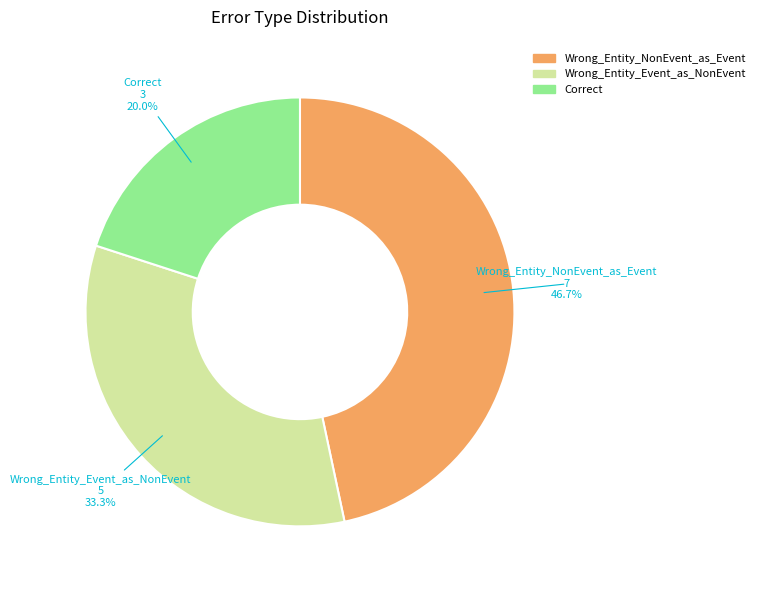

How many segments does this pie chart have?

3